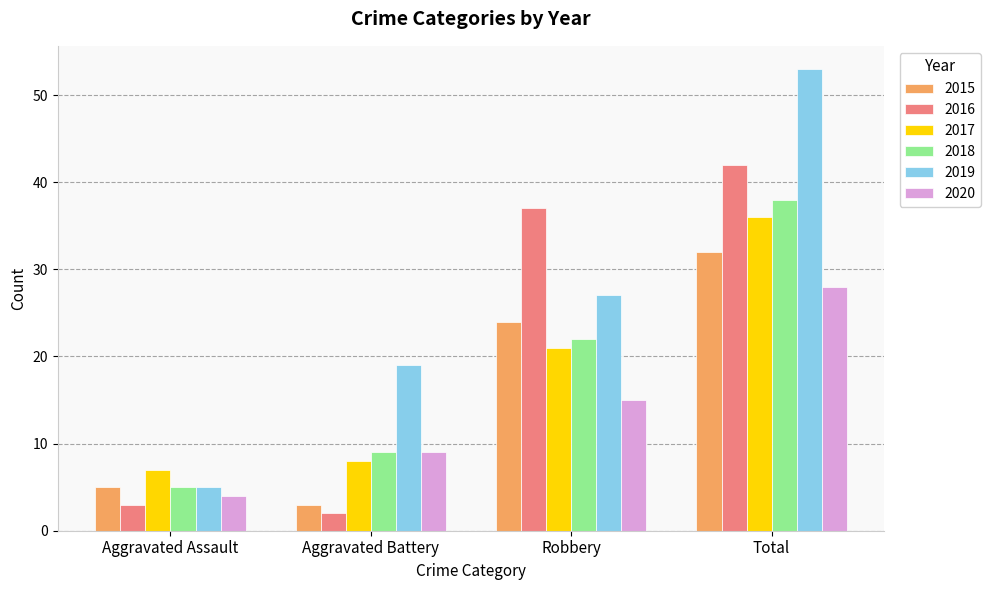

What is the label of the 1st bar from the left?

Aggravated Assault